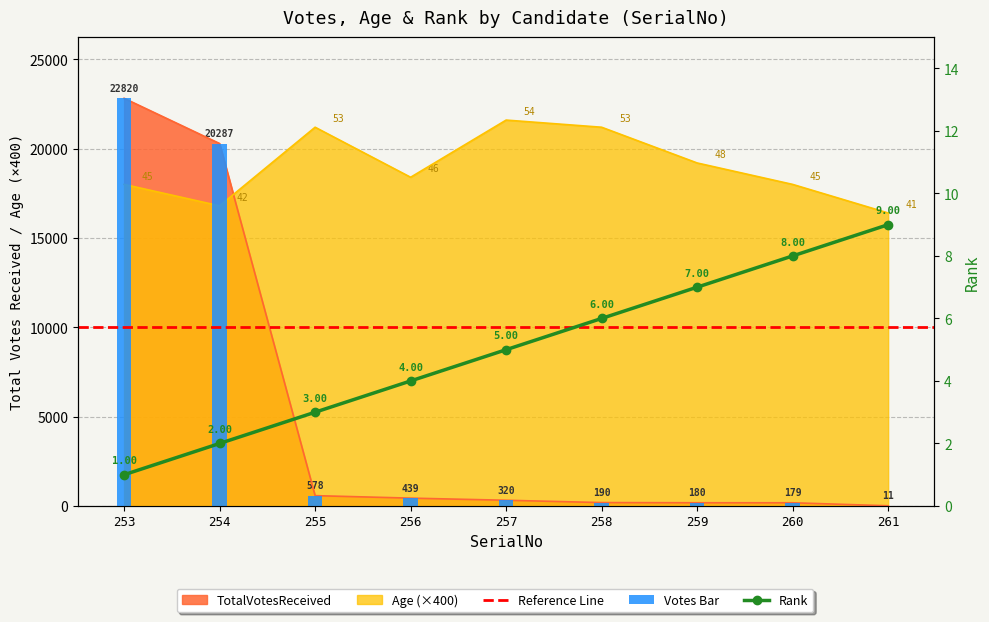

What is the sum of the TotalVotesReceived values at 253 and 254?

43107